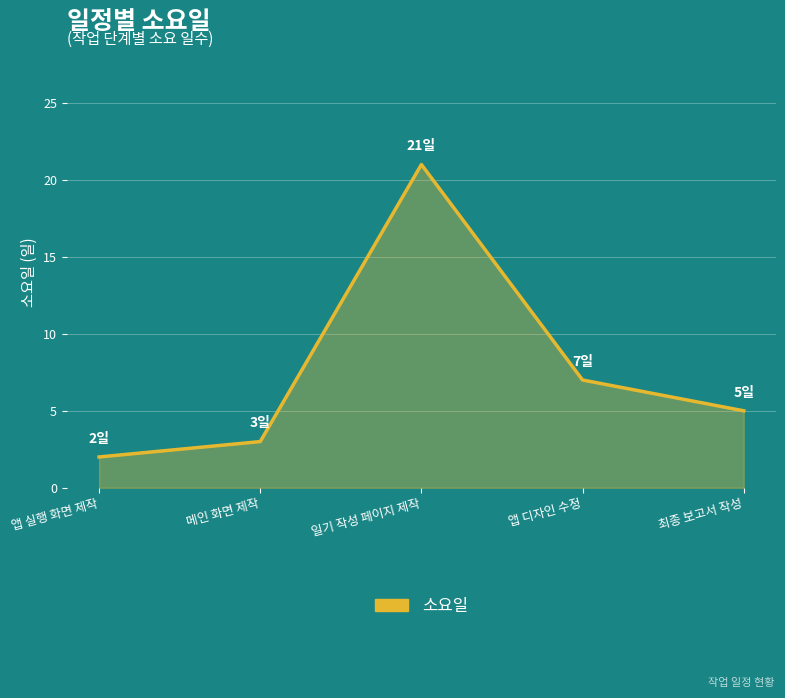

Reading right to left, transcribe all the data shown in this chart.

최종 보고서 작성=5	앱 디자인 수정=7	일기 작성 페이지 제작=21	메인 화면 제작=3	앱 실행 화면 제작=2